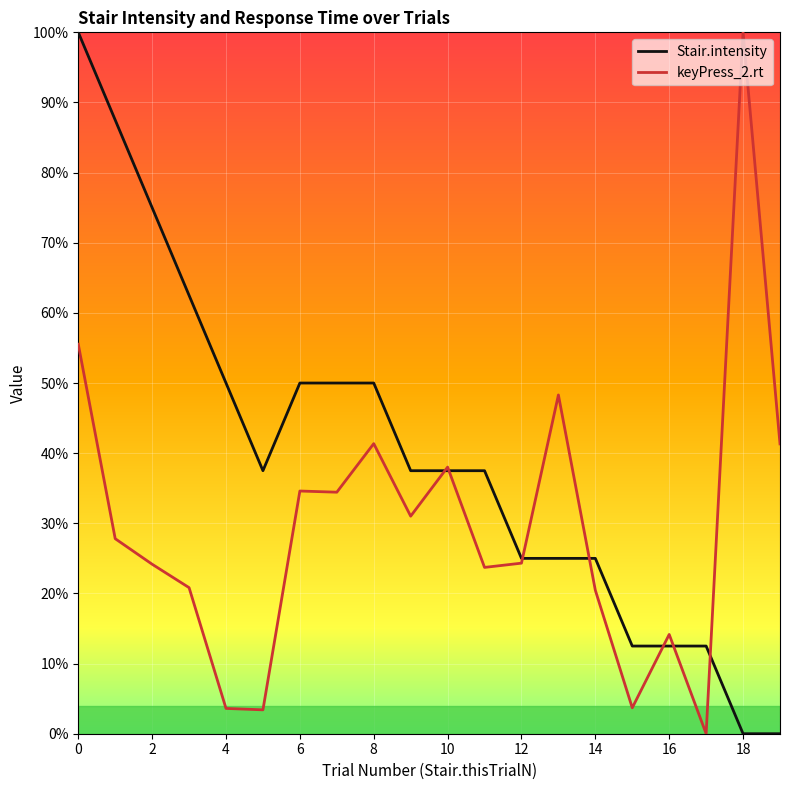

Which label corresponds to the smallest value in the chart?

18